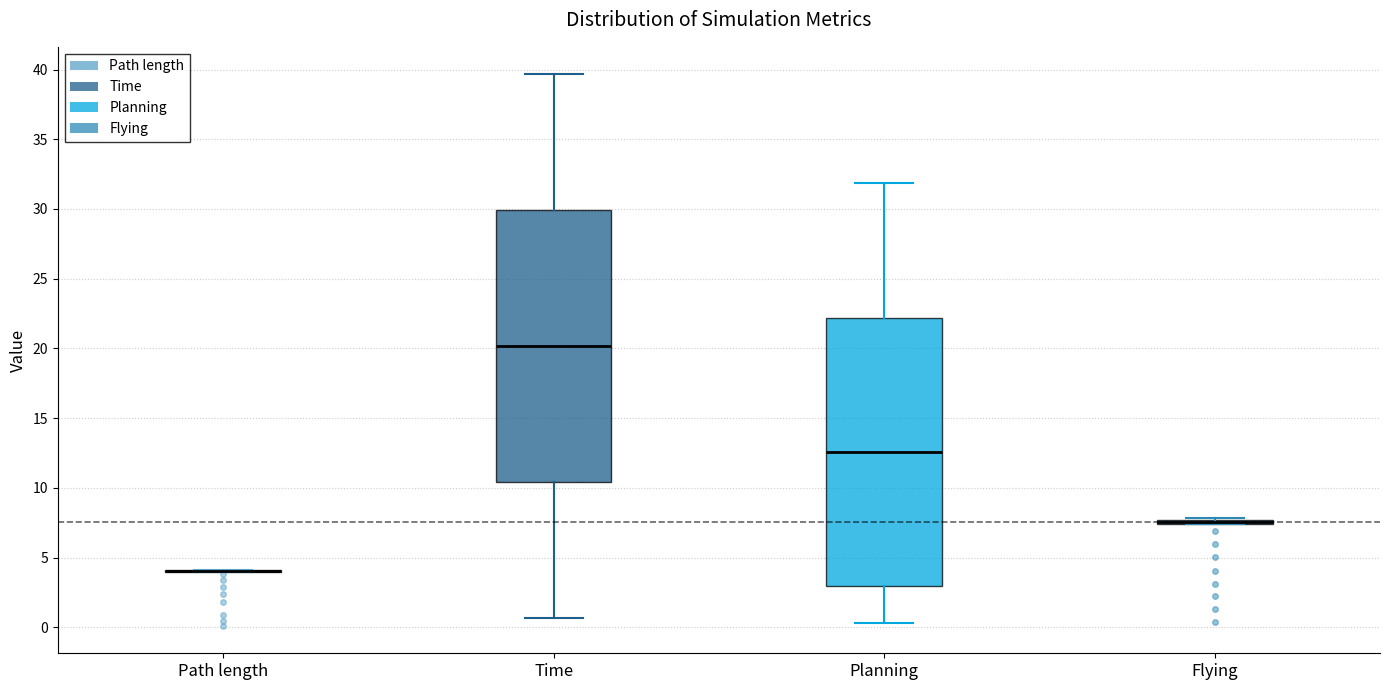

Reading left to right, transcribe this box plot: for each box, give where its median line is, the range the box spans, and where its two whiskers end, as read against the y-axis. The values are not printed on the chart, so give them approximately, as read against the axis.

Path length: box collapsed to a line at 4.0, whiskers 4.0 to 4.0
Time: median 20.0, box 10.5 to 30.0, whiskers 0.5 to 39.5
Planning: median 12.5, box 3.0 to 22.0, whiskers 0.5 to 32.0
Flying: box collapsed to a line at 7.5, whiskers 7.5 to 8.0